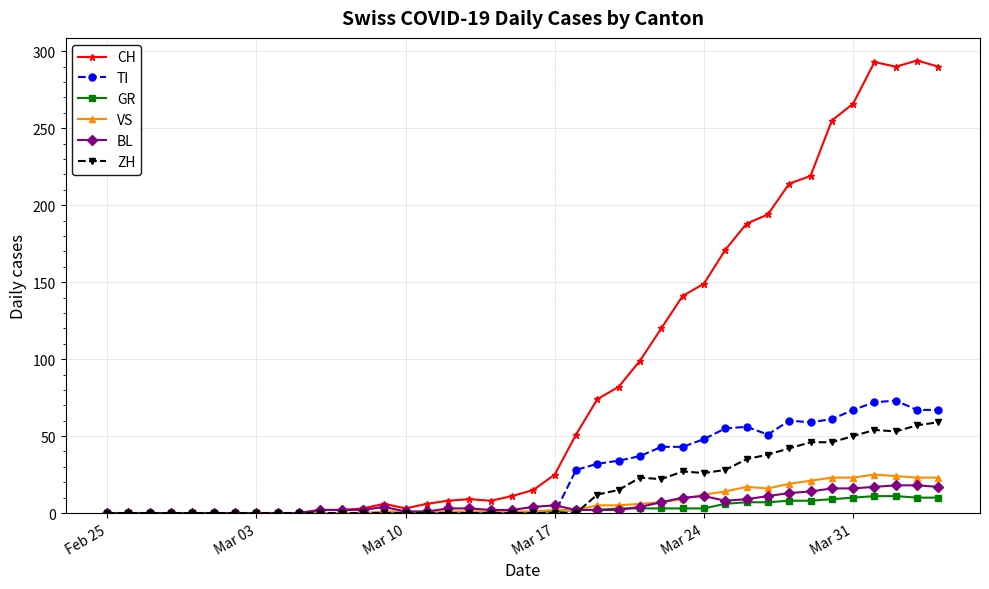

Which series has the widest spread of values?

CH